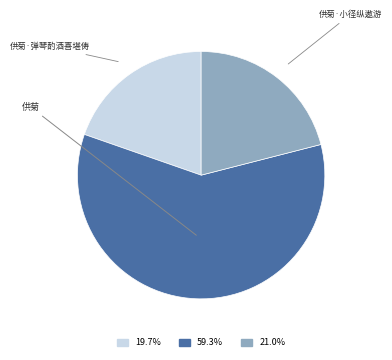

Is there a majority slice in this chart?

Yes